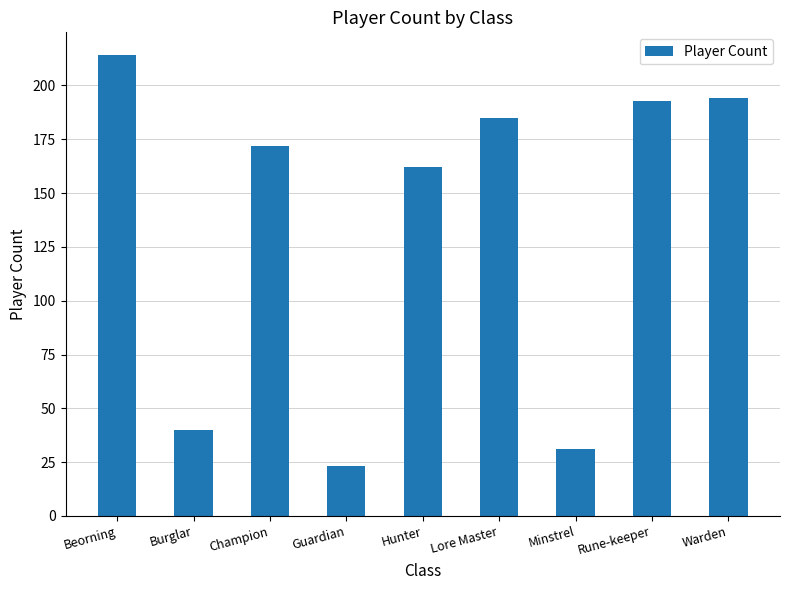

What is the label of the 7th bar from the left?

Minstrel